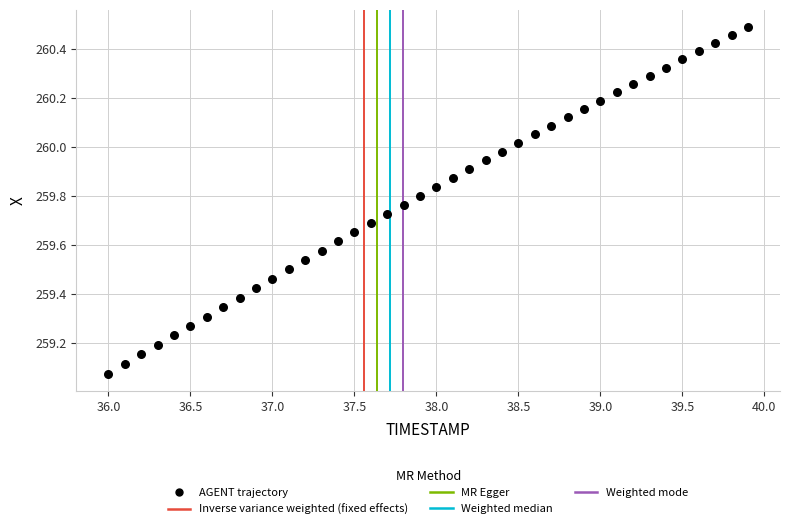

What is the range of X values (max minus min)?

3.9